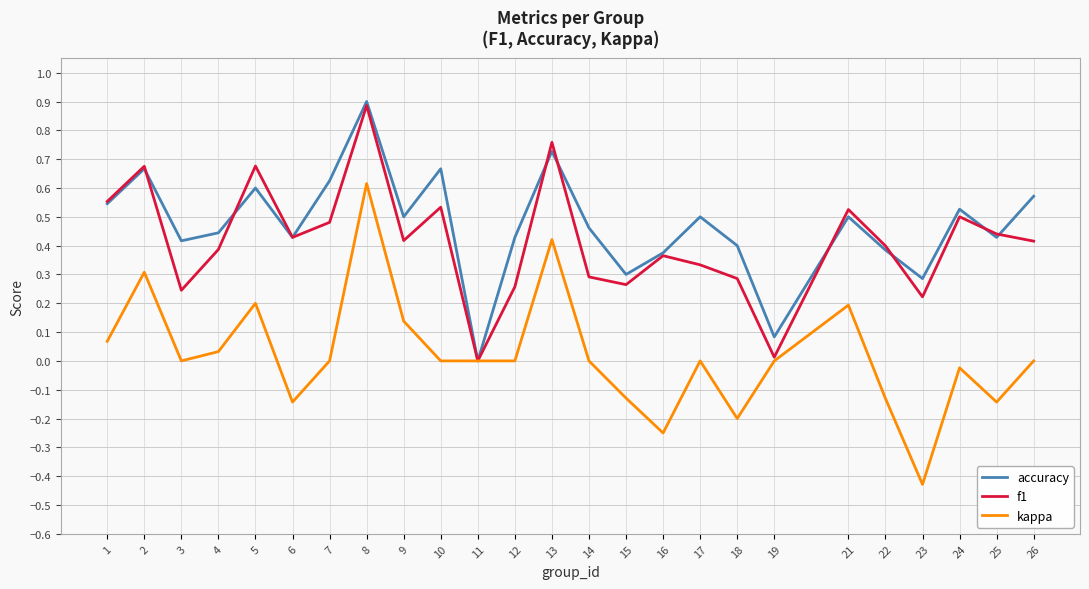

At which category does the chart reach its minimum across all series?

23